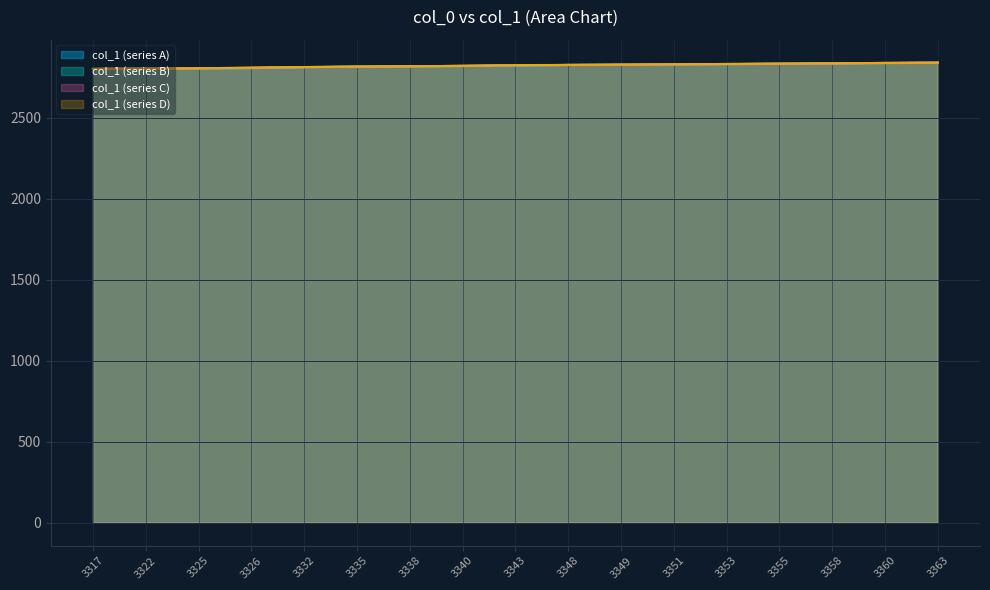

At how many categories does at least one series exceed 2825?

8